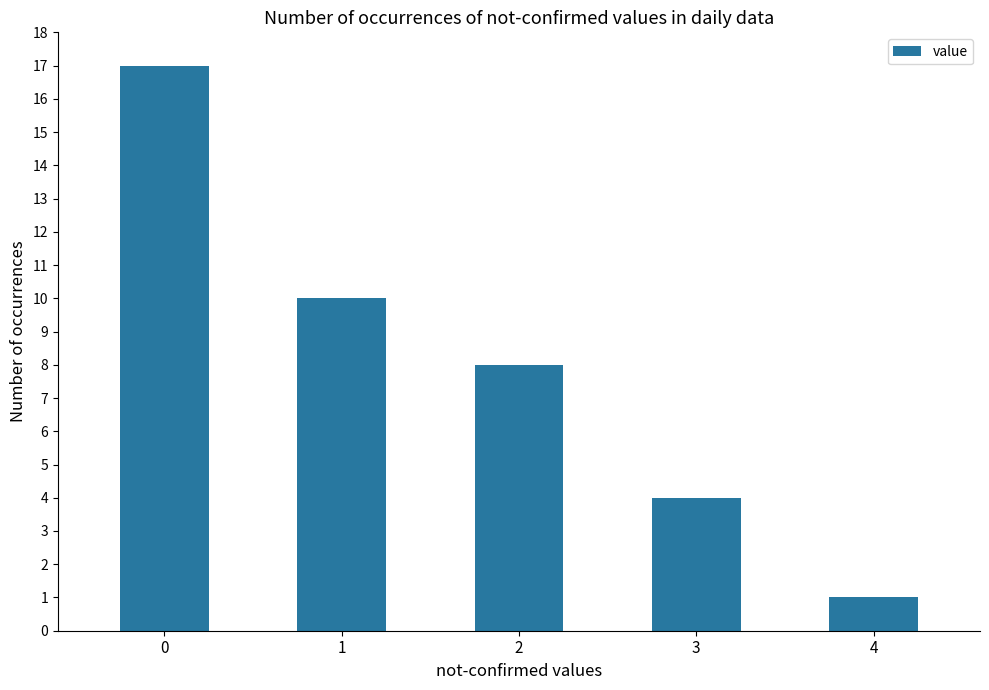

What is the sum of the values at 3 and 4?

5